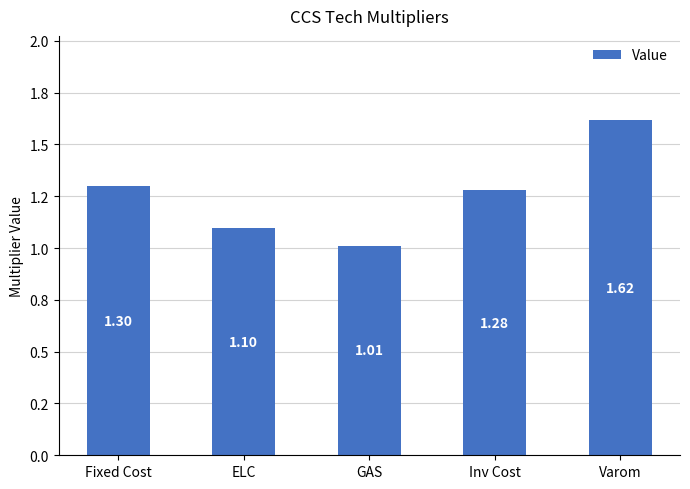

Approximately how many times larger is the value at Inv Cost compared to GAS?

1.3